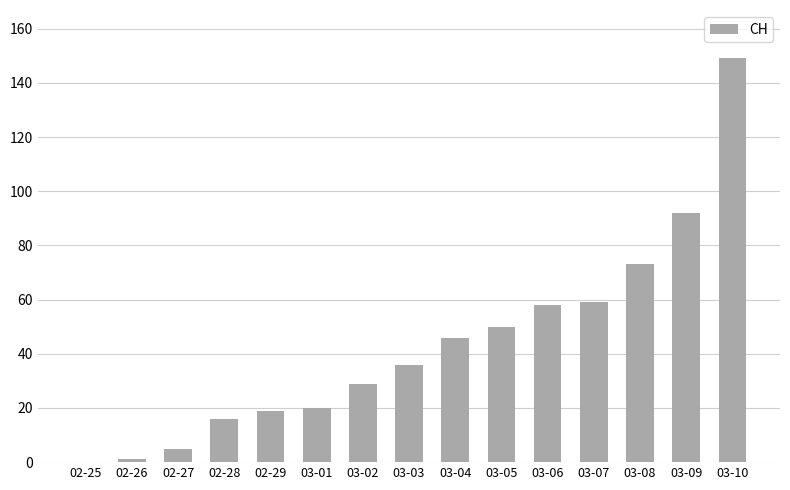

What is the change in value from 03-01 to 03-06?

+38